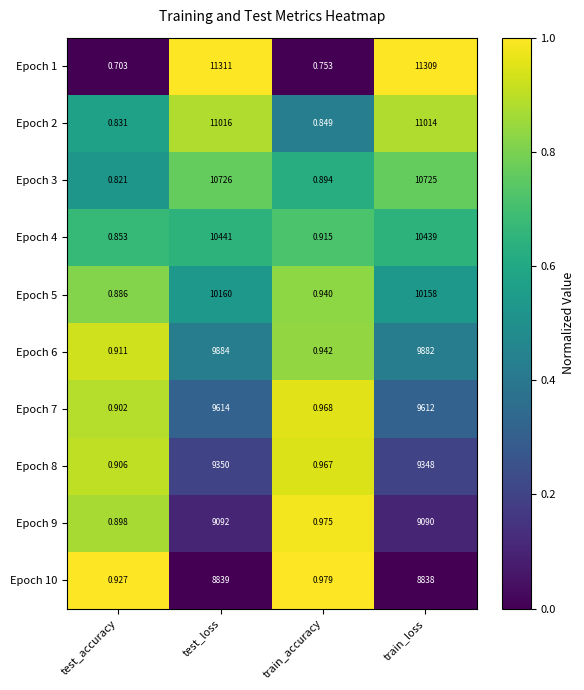

Is the value of Epoch 7 at train_loss greater than the value of Epoch 6 at test_loss?

No